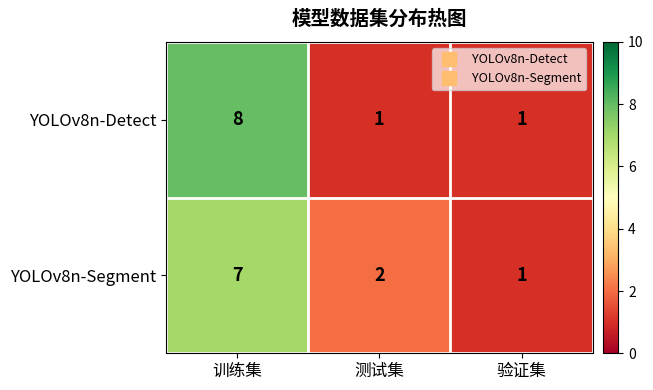

Where is YOLOv8n-Segment nearest to the value 4?

测试集